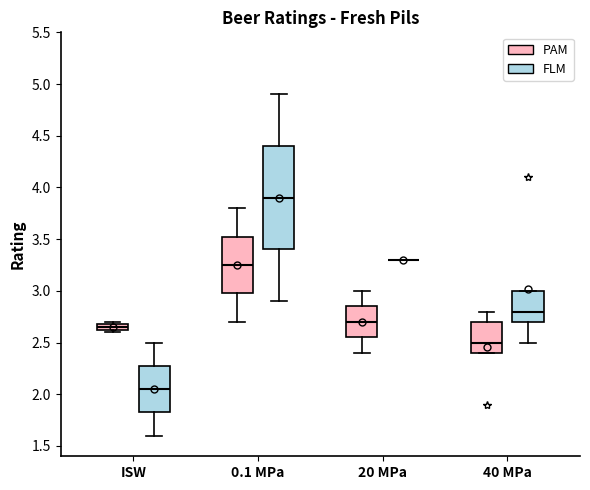

Where does the median line of the box for 40 MPa (PAM) sit on the y-axis? The values are not printed on the chart, so give them approximately, as read against the axis.

2.50